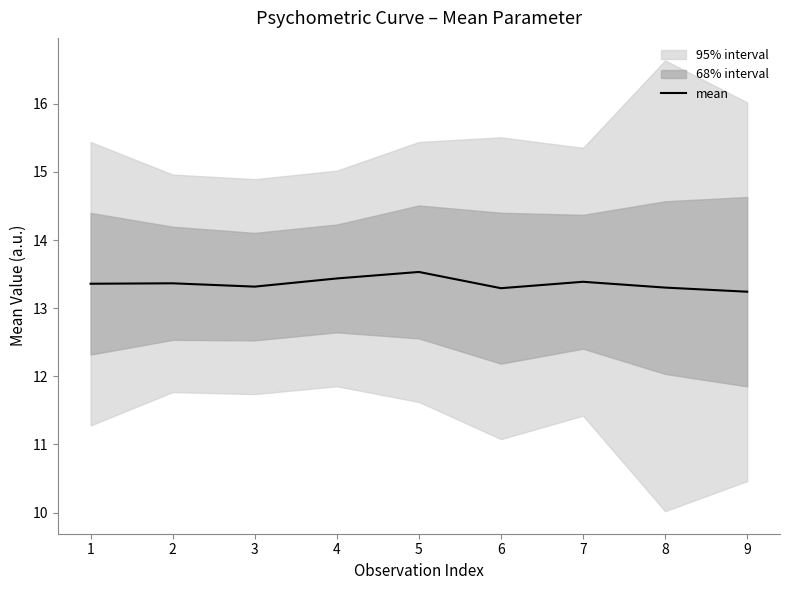

Rank the categories by value from highest to lowest.

5, 4, 7, 2, 1, 3, 8, 6, 9